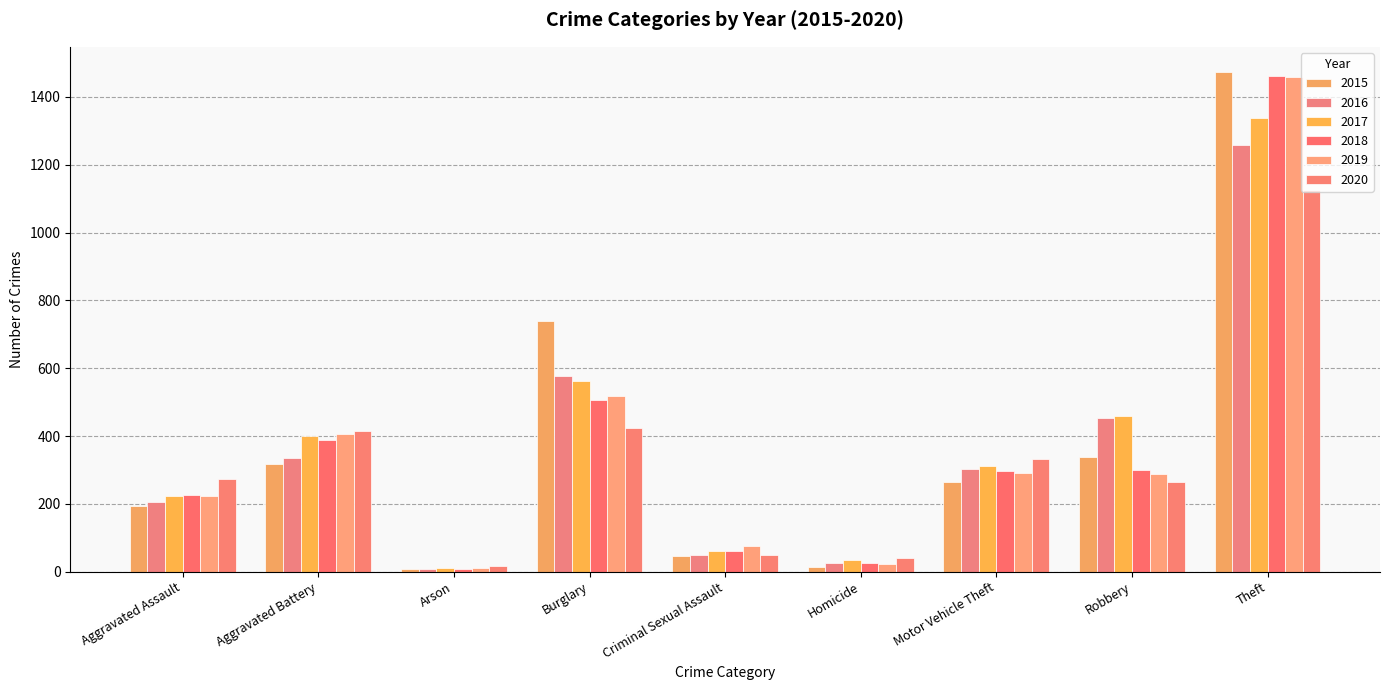

What is the difference between the maximum and minimum values in the 2017 series?

1329